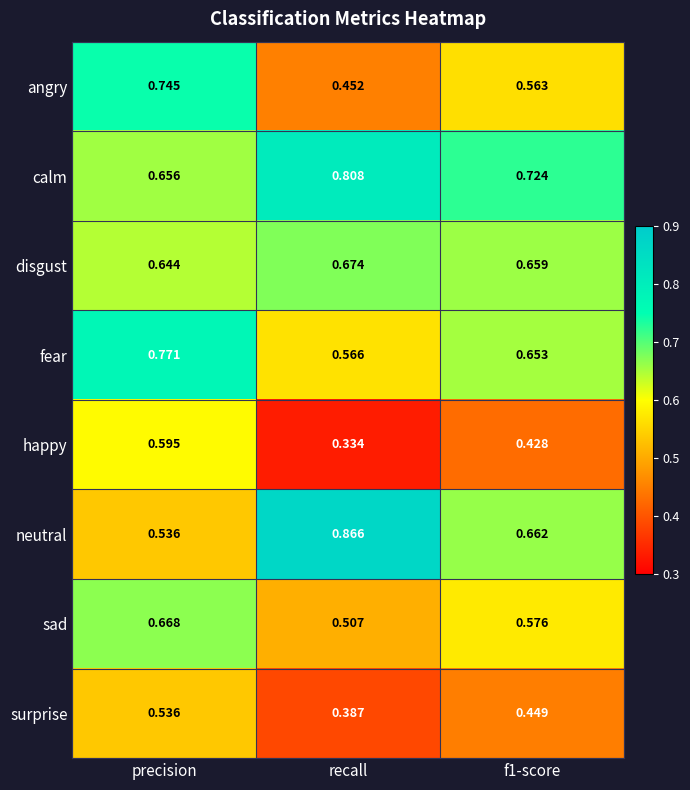

At how many categories does at least one series exceed 0?

3